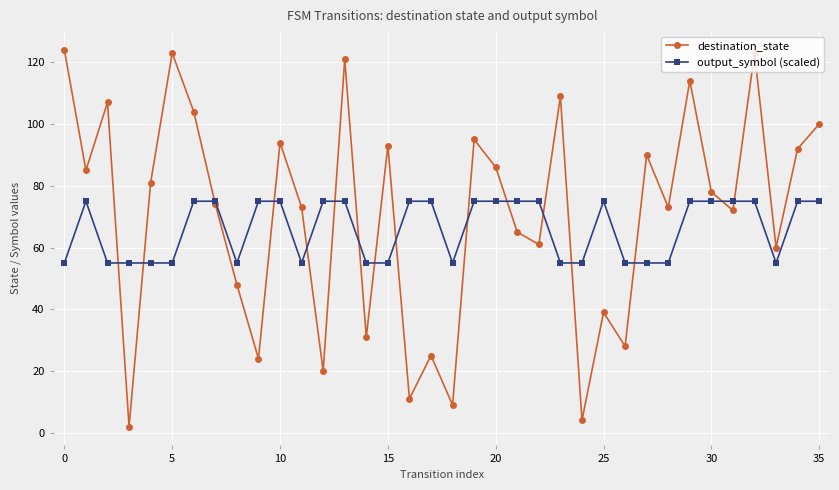

Rank the series by their maximum value, from highest to lowest.

destination_state, output_symbol (scaled)